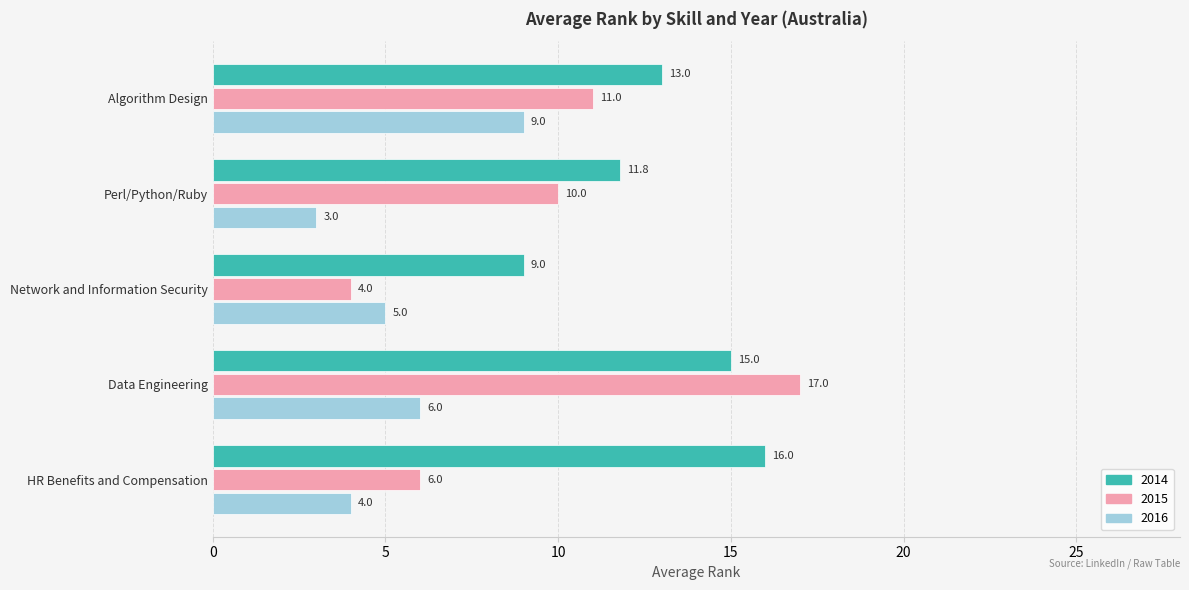

What is the difference between the maximum and minimum values in the 2016 series?

6.0